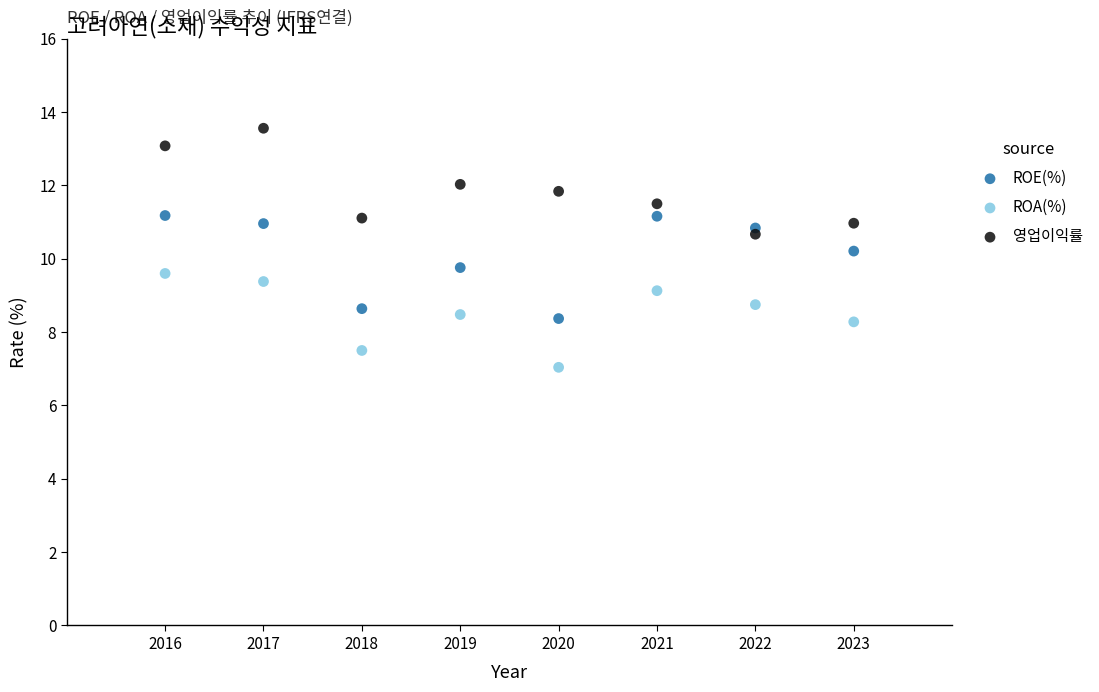

Which series reaches the maximum Y coordinate?

영업이익률